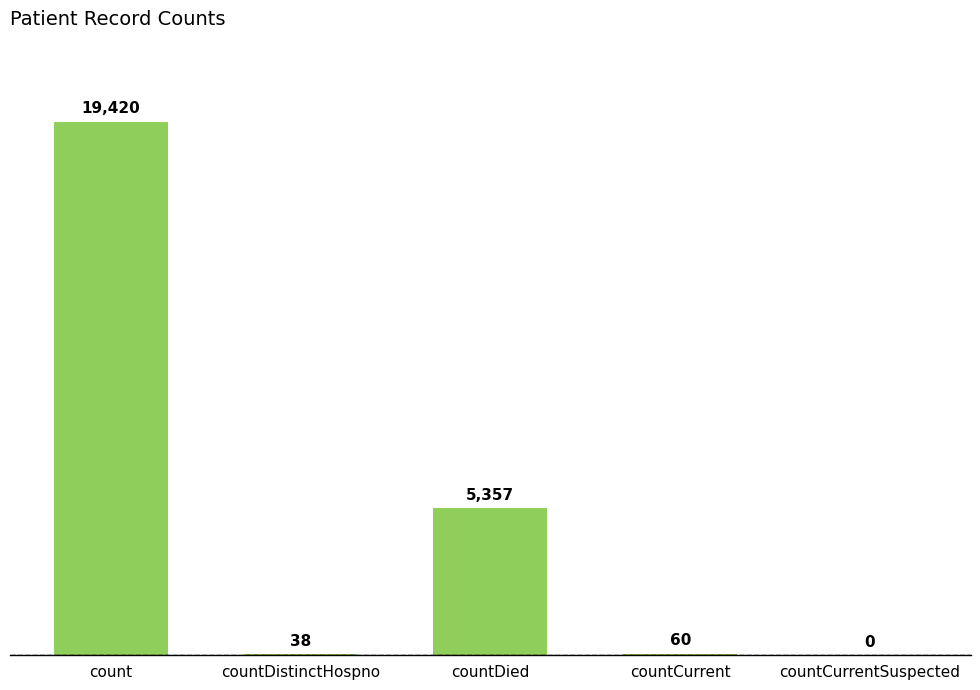

The value at countDied is 1085. True or false?

False